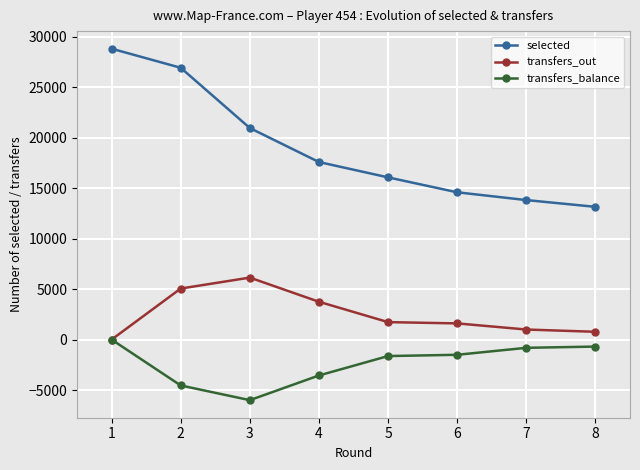

What is the difference between the maximum and second lowest values in the selected series?

14988